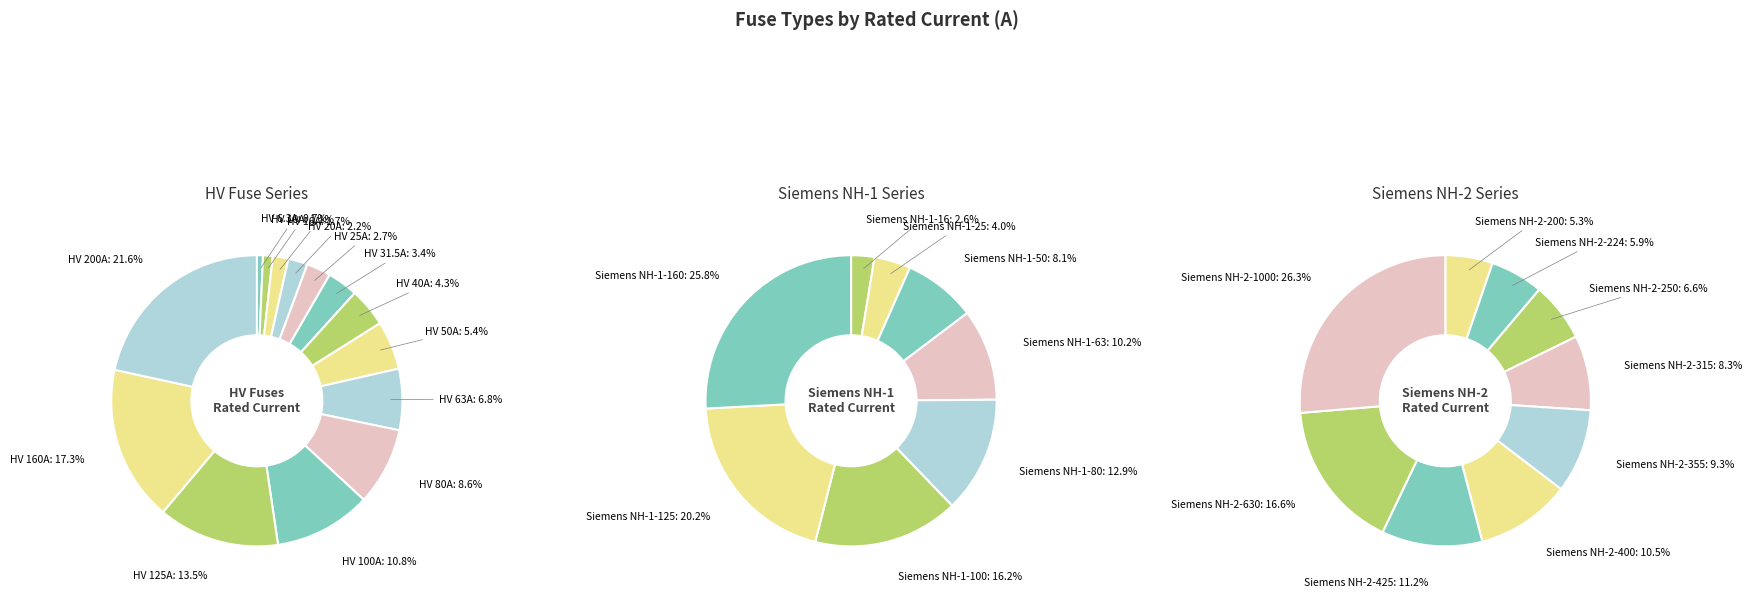

What percentage is the HV 200A slice, to the nearest percent?

22%